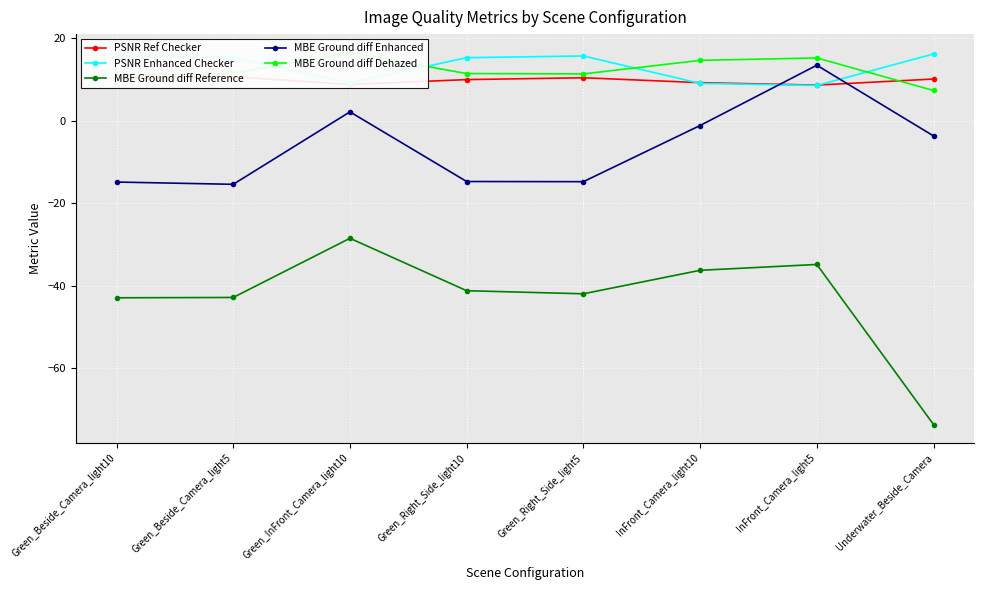

How many data points in MBE Ground diff Reference are less than -41?

5